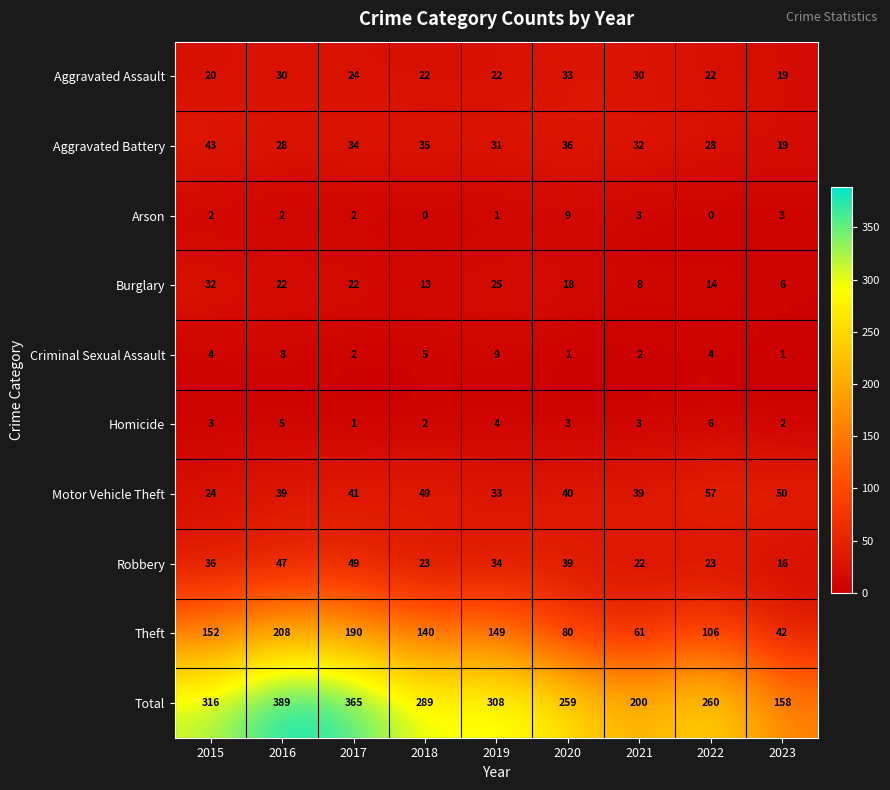

What is the difference between the second highest and minimum values in the Total series?

207